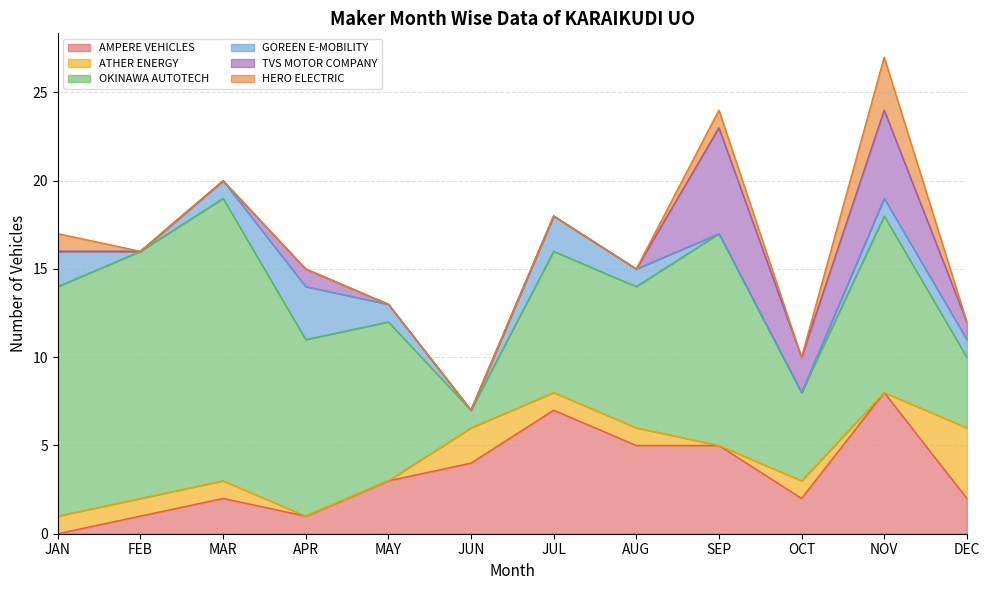

What is the total value across all series at JUN?

7